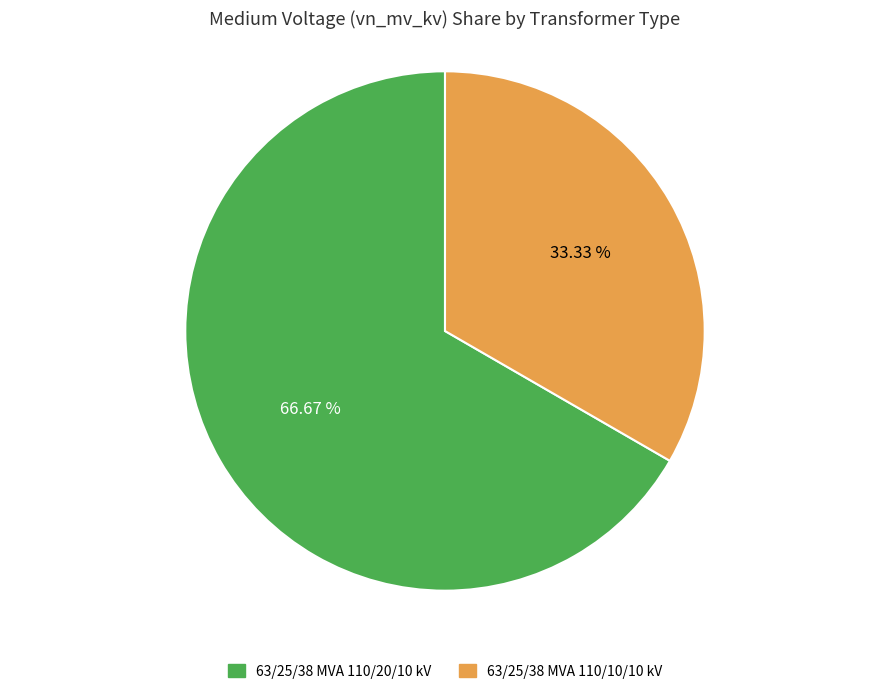

Rank the categories by value from lowest to highest.

63/25/38 MVA 110/10/10 kV, 63/25/38 MVA 110/20/10 kV